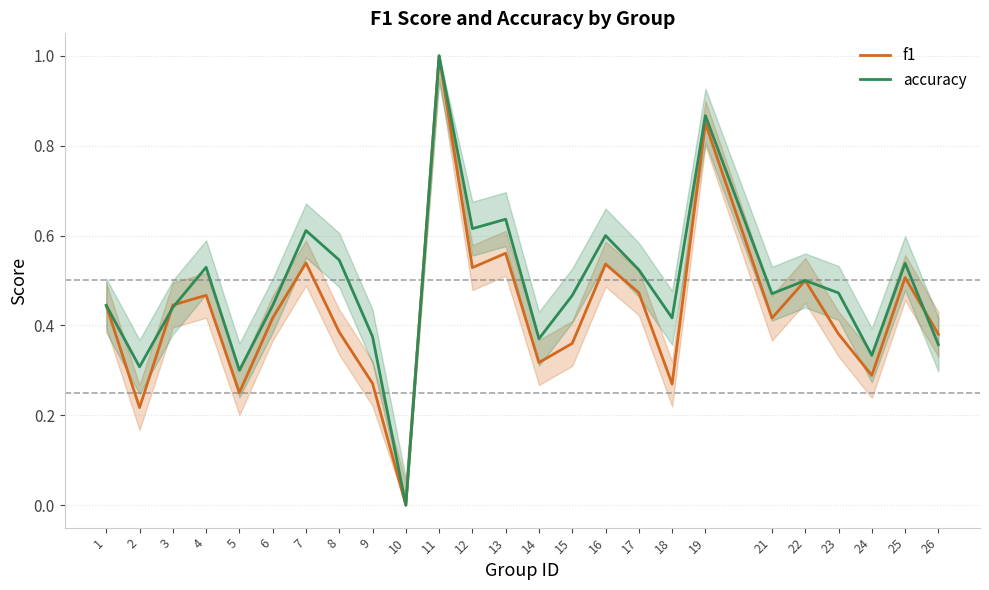

Is this an area chart (filled region under the line)?

No